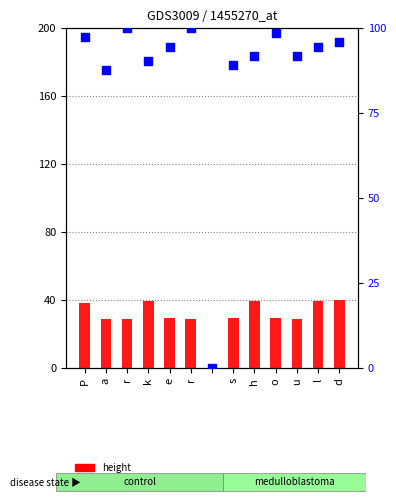

Which series has the largest total across all categories?

width (scaled)